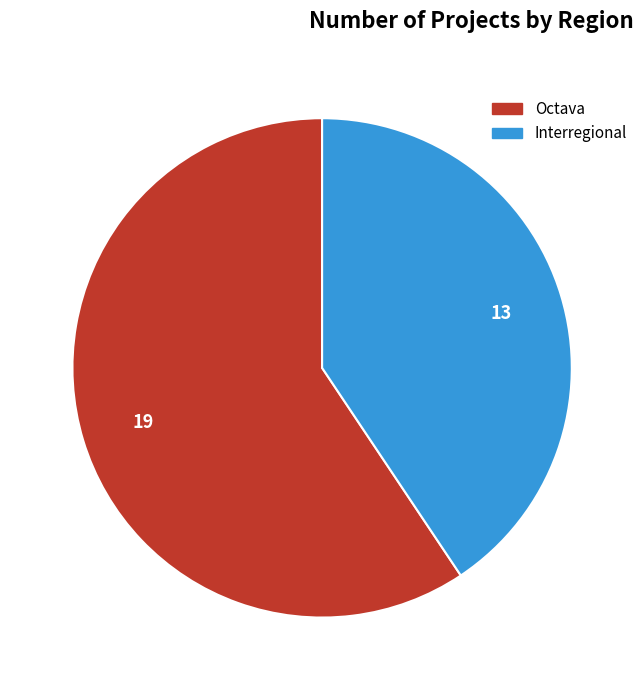

Which category accounts for the majority?

Octava